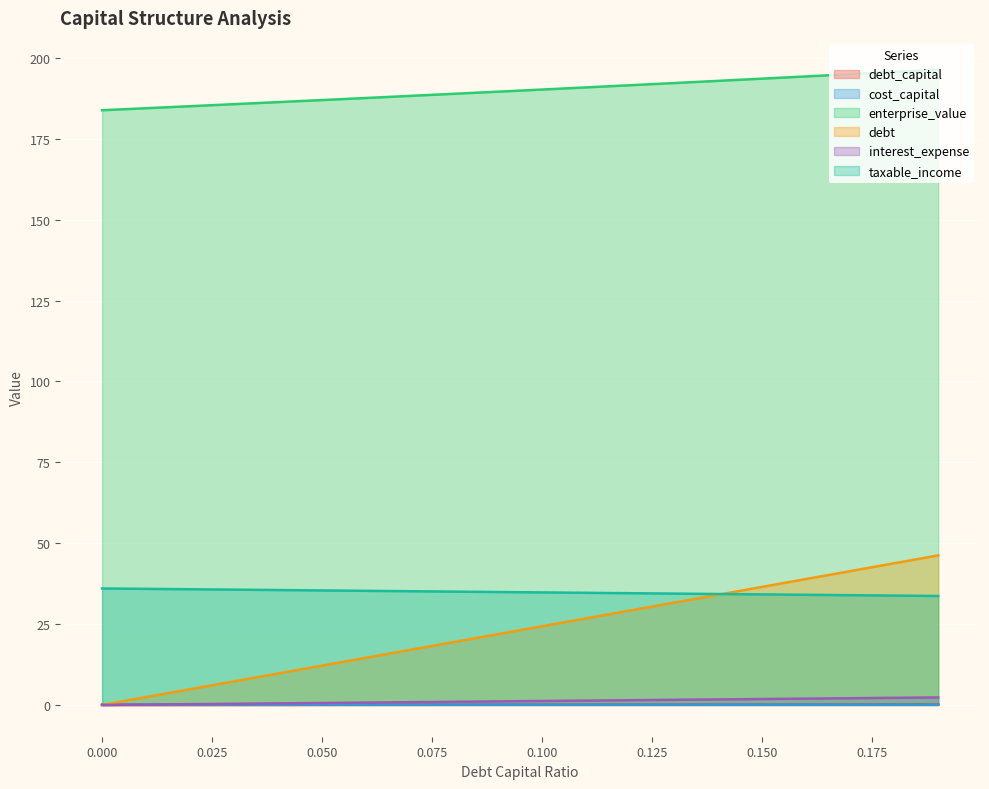

What is the difference between the second highest and minimum values in the debt_capital series?

0.2